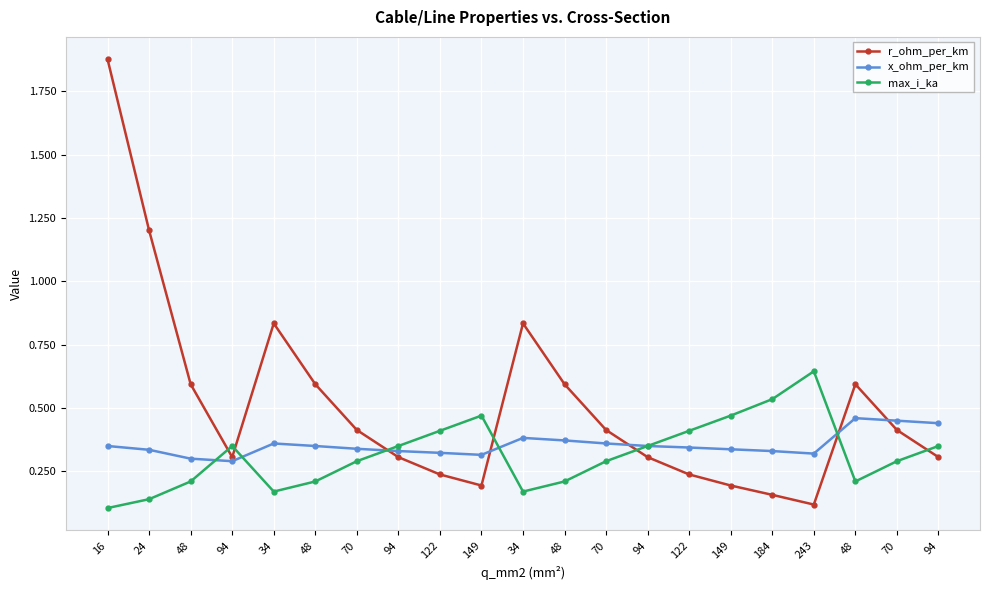

What is the difference between the highest and lowest values at 34?

0.7